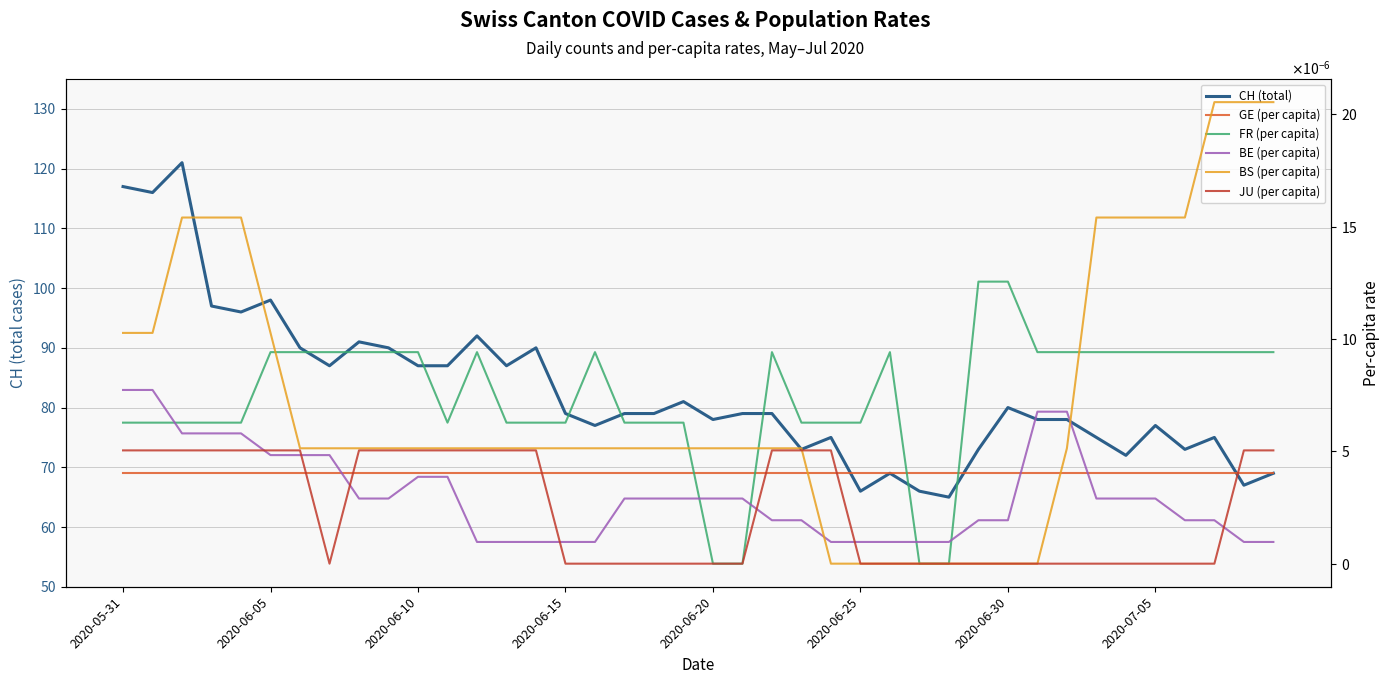

Rank the categories by GE (per capita) value from lowest to highest.

2020-05-31, 2020-06-05, 2020-06-10, 2020-06-15, 2020-06-20, 2020-06-25, 2020-06-30, 2020-07-05, 8, 9, 10, 11, 12, 13, 14, 15, 16, 17, 18, 19, 20, 21, 22, 23, 24, 25, 26, 27, 28, 29, 30, 31, 32, 33, 34, 35, 36, 37, 38, 39